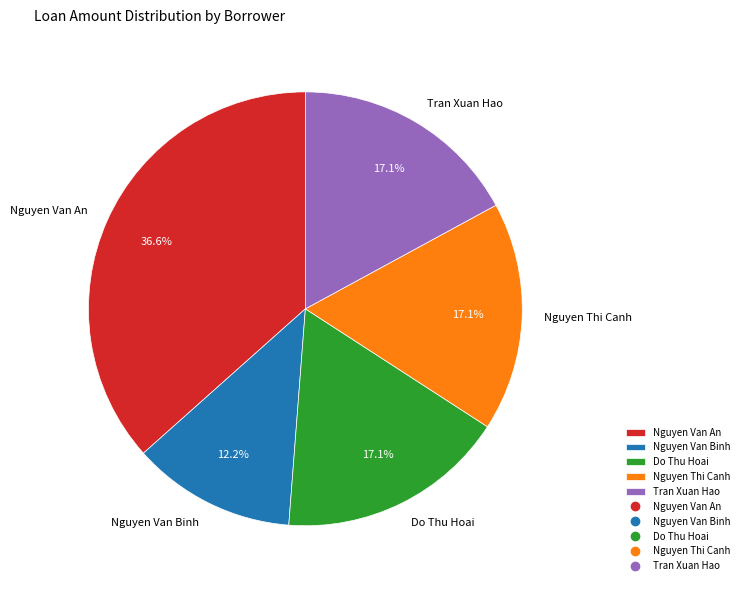

Count the number of slices in the pie.

5